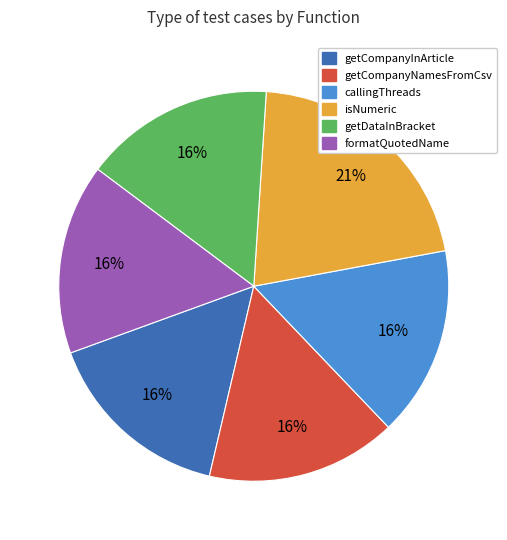

Is the sum of getDataInBracket and getCompanyNamesFromCsv greater than half?

No